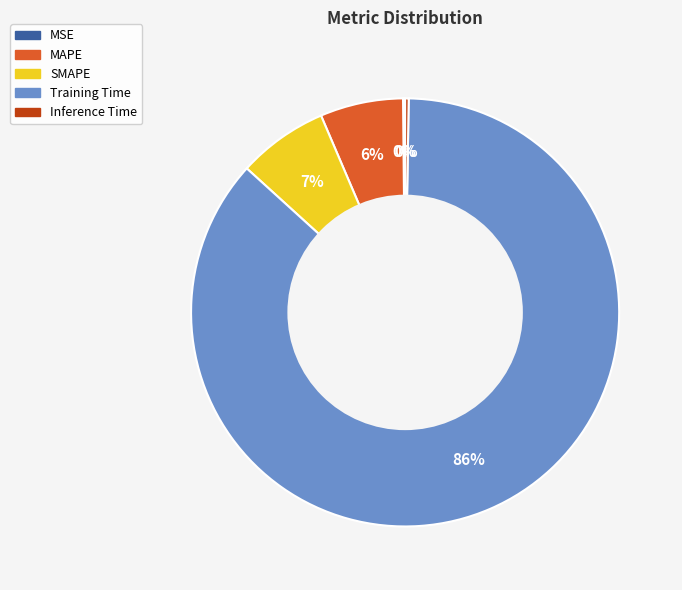

To the nearest percent, what is the difference between the Training Time and SMAPE slice percentages?

80%